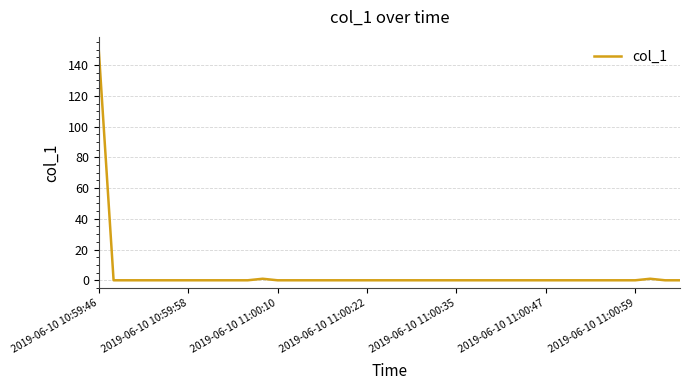

What is the sum of all values?

152.8